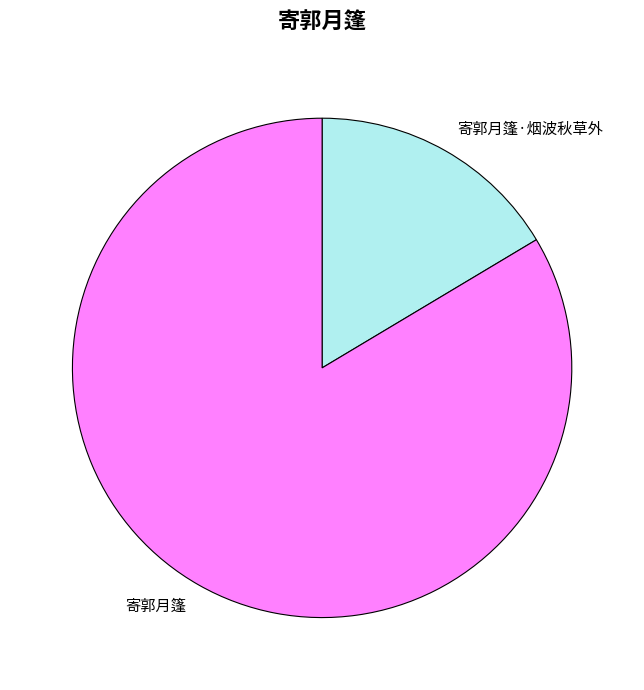

Count the number of slices in the pie.

2